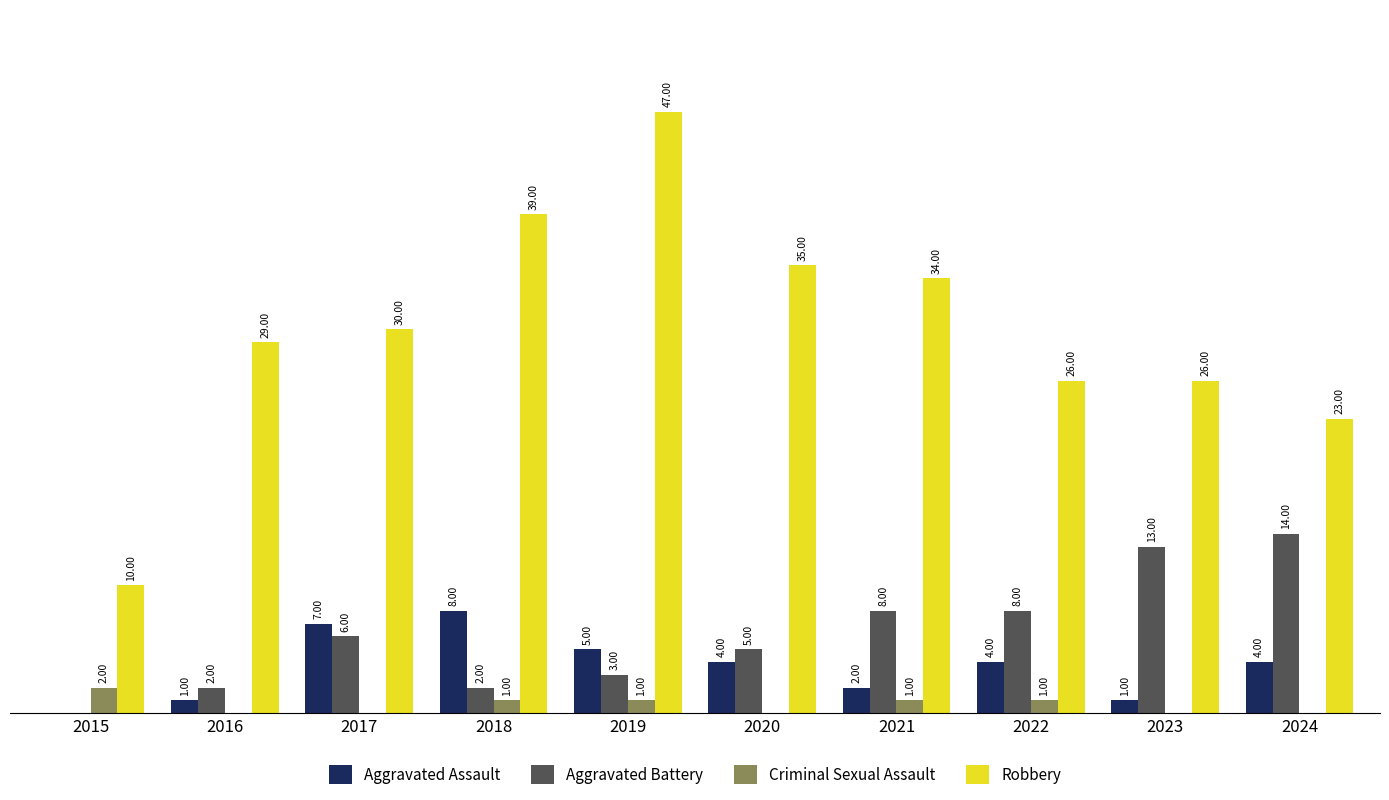

What are all the series names shown in the legend?

Aggravated Assault, Aggravated Battery, Criminal Sexual Assault, Robbery